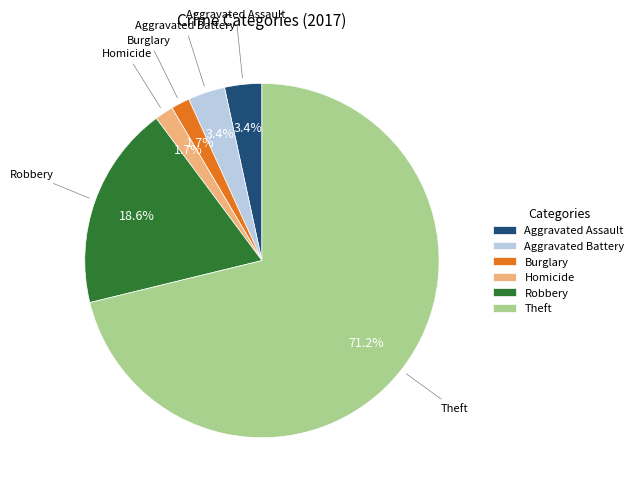

How many slices are in this pie chart?

6